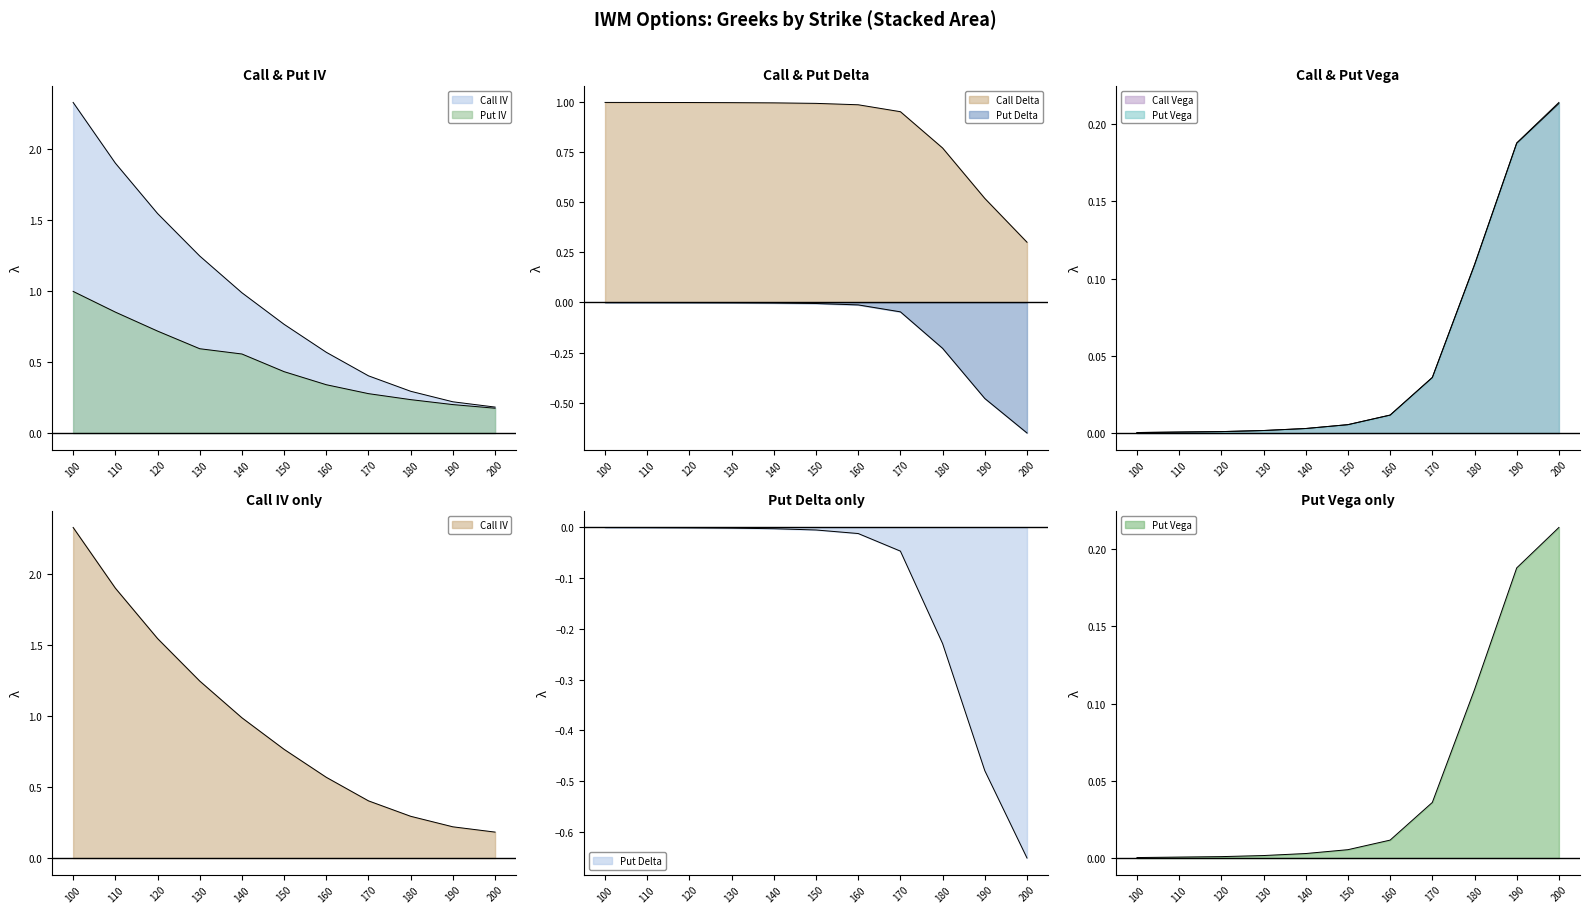

What is the sum of all Put Vega values?

0.6